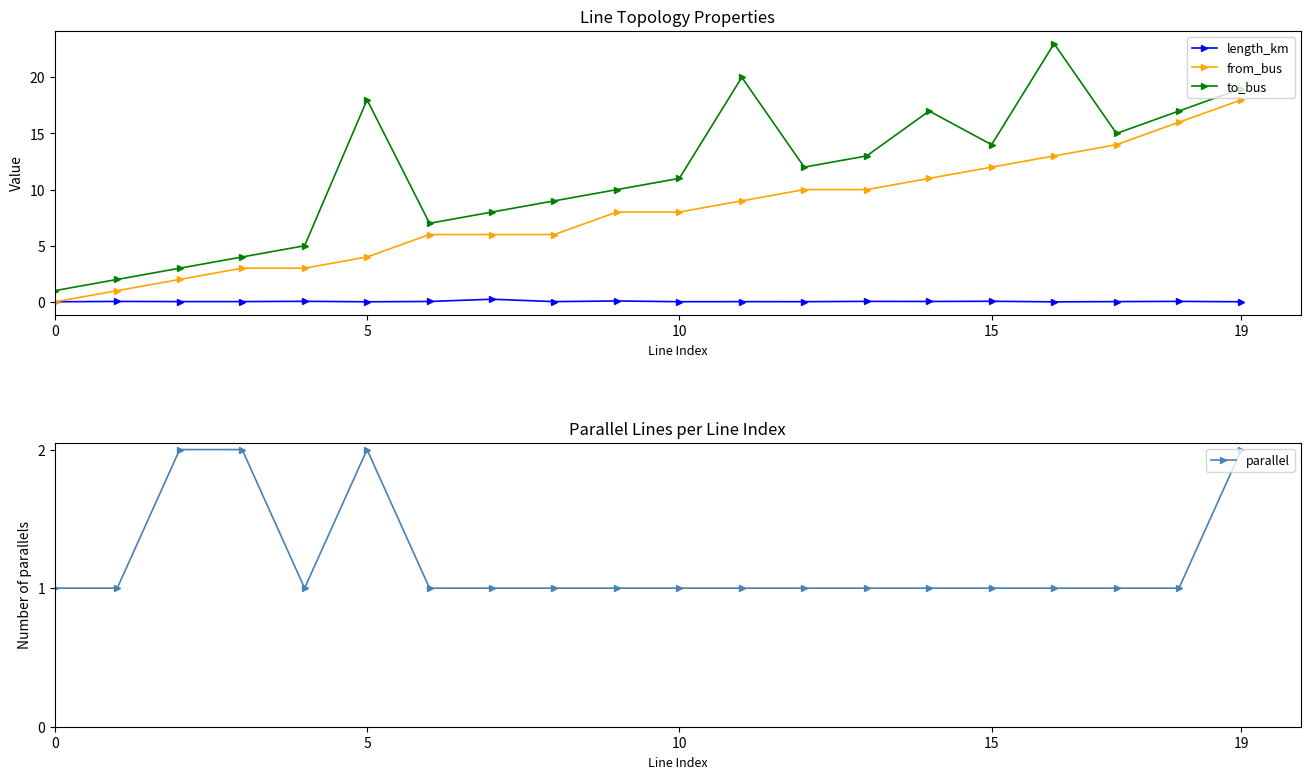

In parallel, how many points are higher than both neighbors (excluding endpoints)?

1